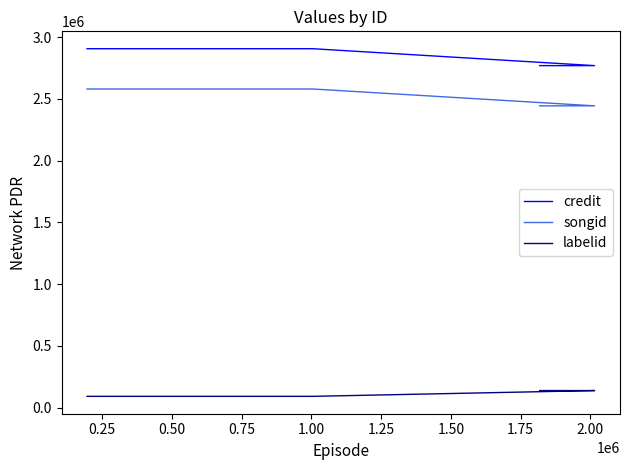

Between 0.25 and 0.50, which is larger?

0.50